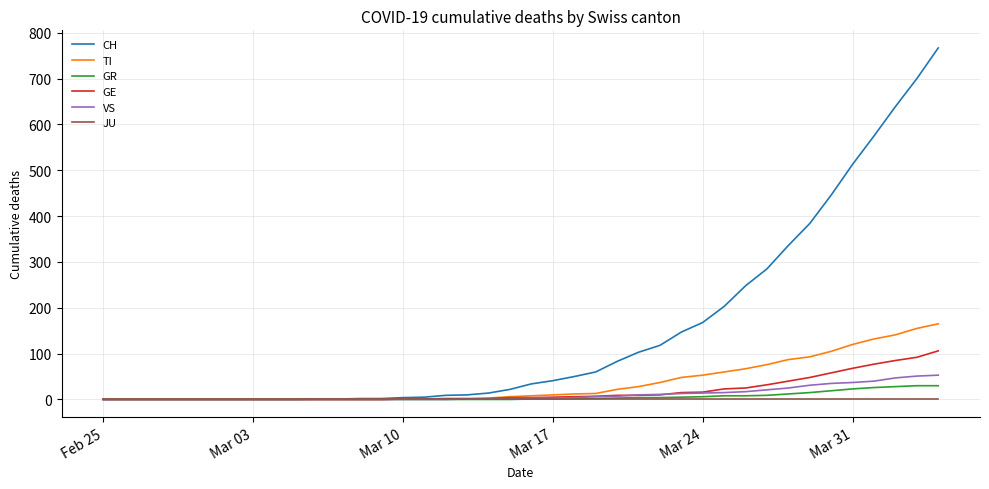

The value of GE at Feb 25 is 42. True or false?

False